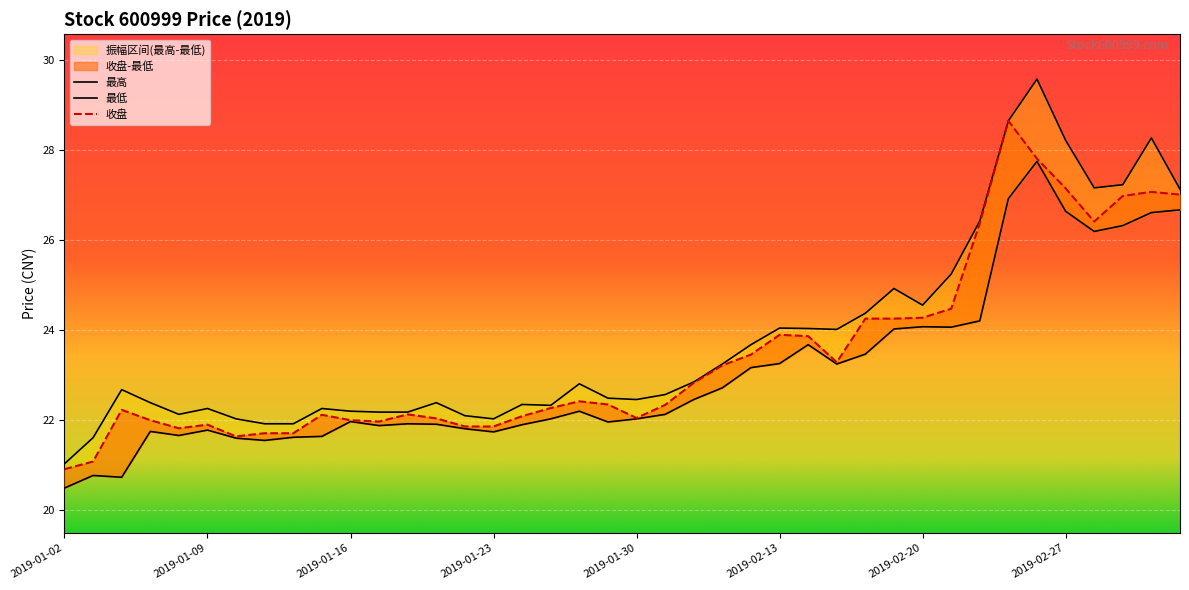

True or false: 最低 has more than 1 interior local peaks.

True